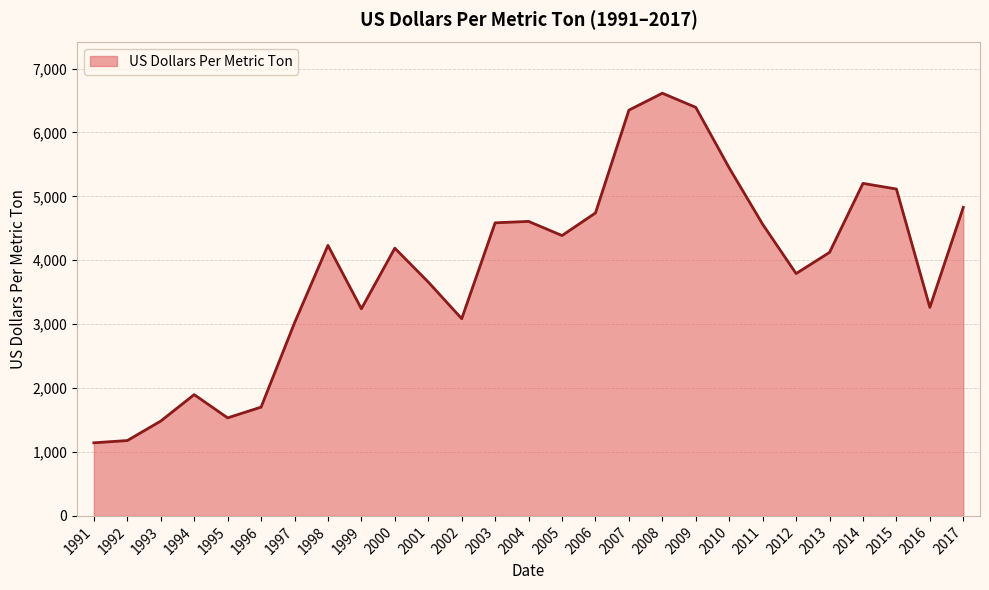

What is the ratio of the value at 1997 to the value at 2015?

0.6